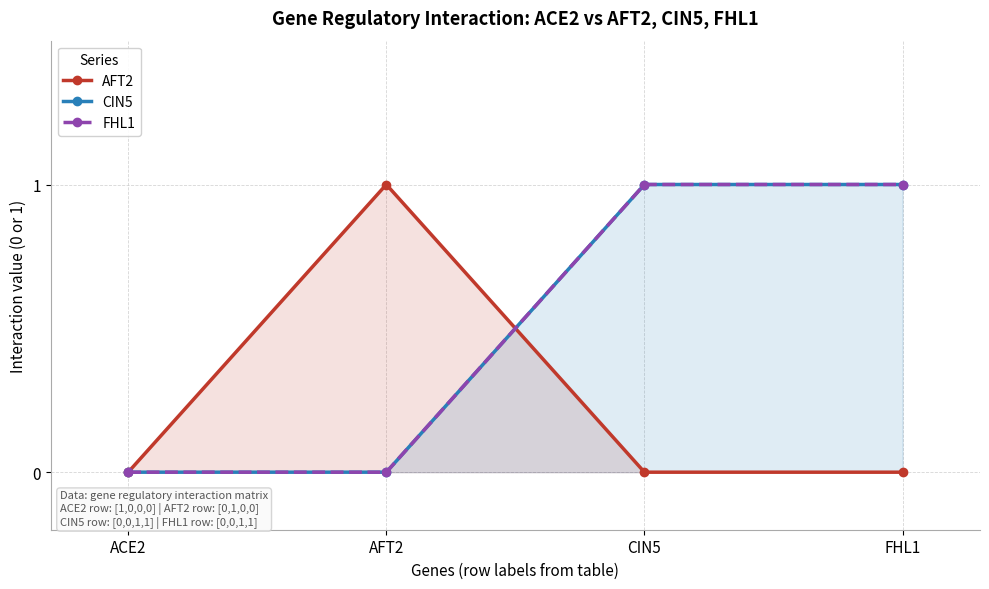

What are all the series names shown in the legend?

AFT2, CIN5, FHL1